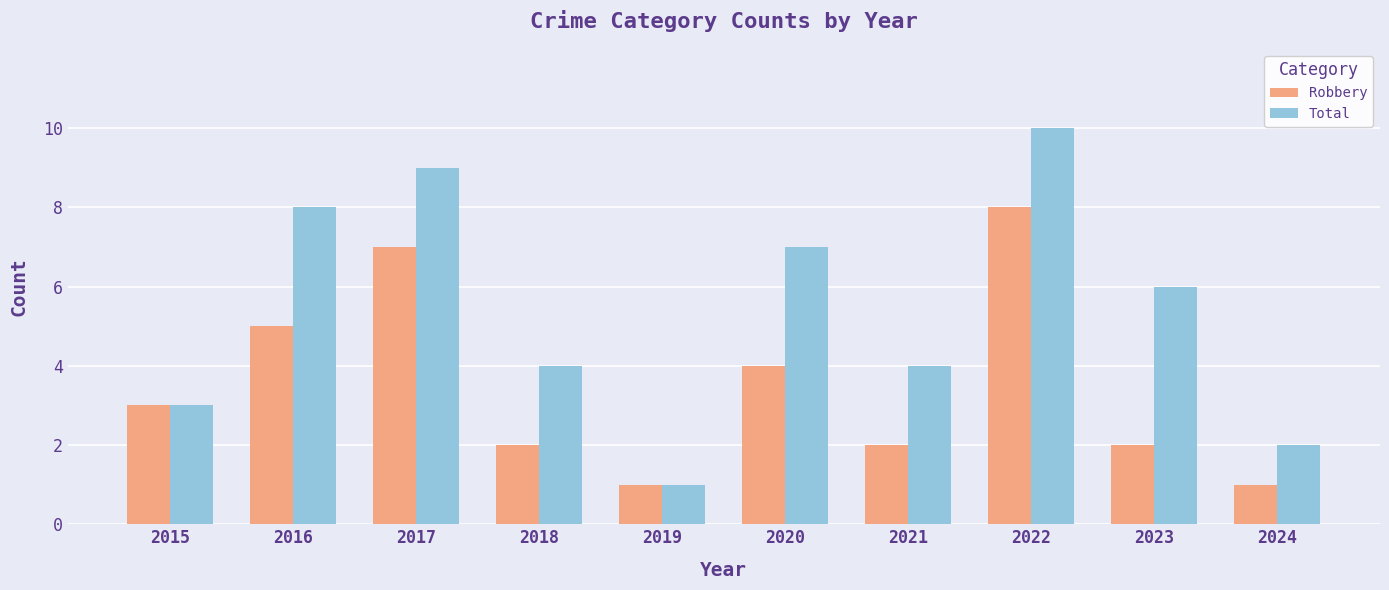

List the series in order of their overall mean, highest first.

Total, Robbery